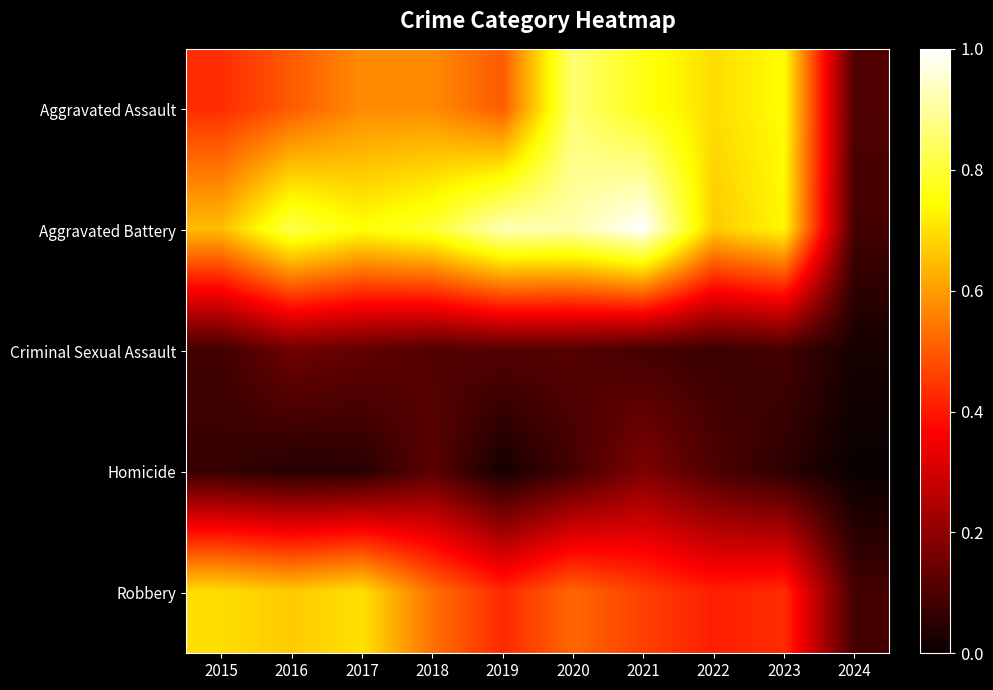

Reading left to right, transcribe all the data shown in this chart.

Aggravated Assault: 2015=0.4	2016=0.5	2017=0.6	2018=0.6	2019=0.5	2020=0.9	2021=0.8	2022=0.7	2023=0.7	2024=0.1
Aggravated Battery: 2015=0.6	2016=0.8	2017=0.8	2018=0.8	2019=0.9	2020=0.9	2021=1.0	2022=0.7	2023=0.7	2024=0.1
Criminal Sexual Assault: 2015=0.1	2016=0.2	2017=0.1	2018=0.1	2019=0.1	2020=0.1	2021=0.1	2022=0.1	2023=0.1	2024=0.0
Homicide: 2015=0.1	2016=0.0	2017=0.0	2018=0.1	2019=0.0	2020=0.1	2021=0.2	2022=0.1	2023=0.1	2024=0.0
Robbery: 2015=0.7	2016=0.7	2017=0.7	2018=0.5	2019=0.4	2020=0.5	2021=0.5	2022=0.4	2023=0.4	2024=0.1